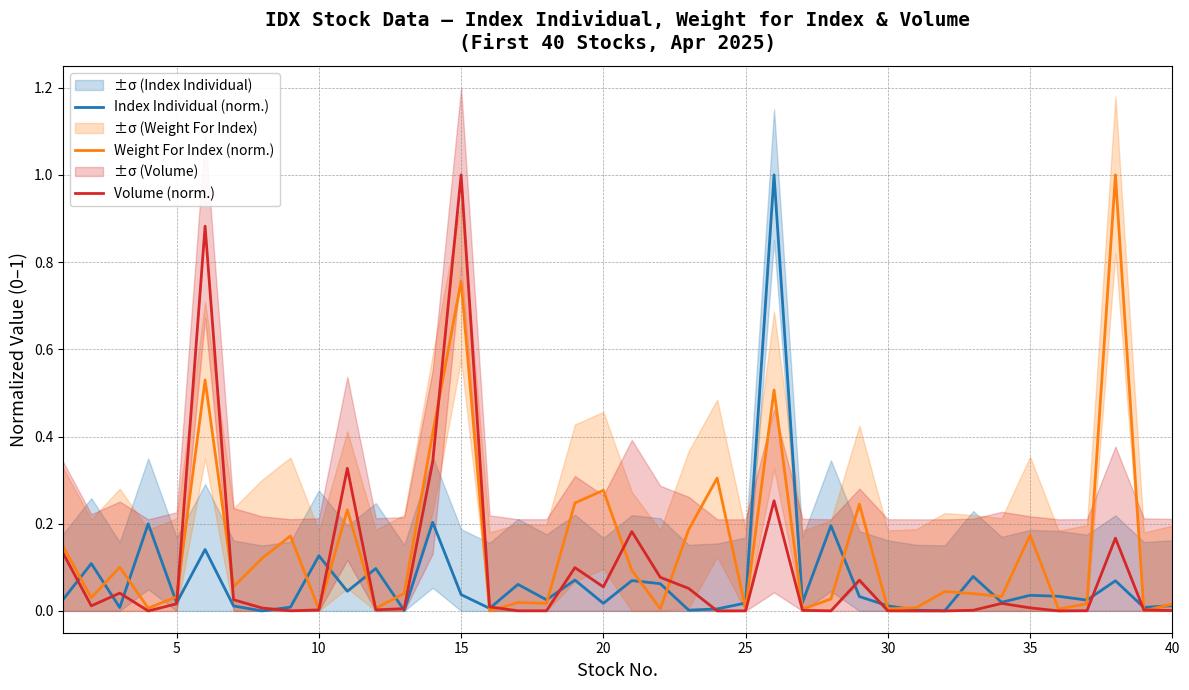

The value of Index Individual (norm.) at 30 is 0.0. True or false?

True